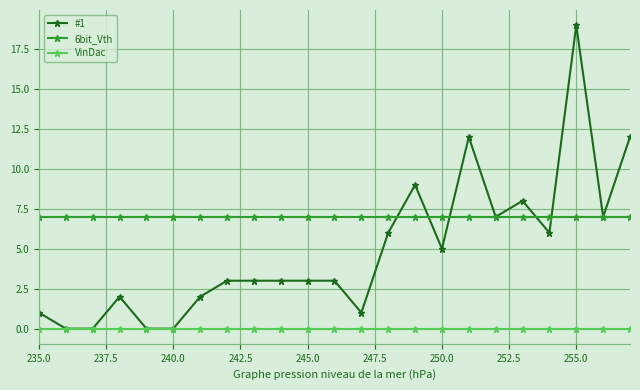

True or false: 6bit_Vth and VinDac intersect in this chart.

False